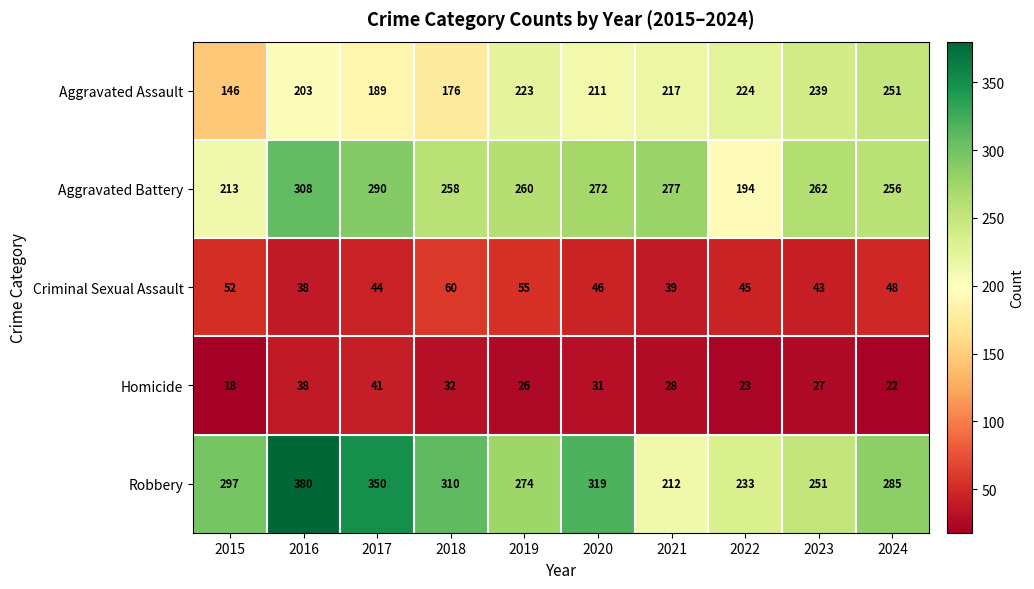

List the labels in order of Homicide value, largest first.

2017, 2016, 2018, 2020, 2021, 2023, 2019, 2022, 2024, 2015